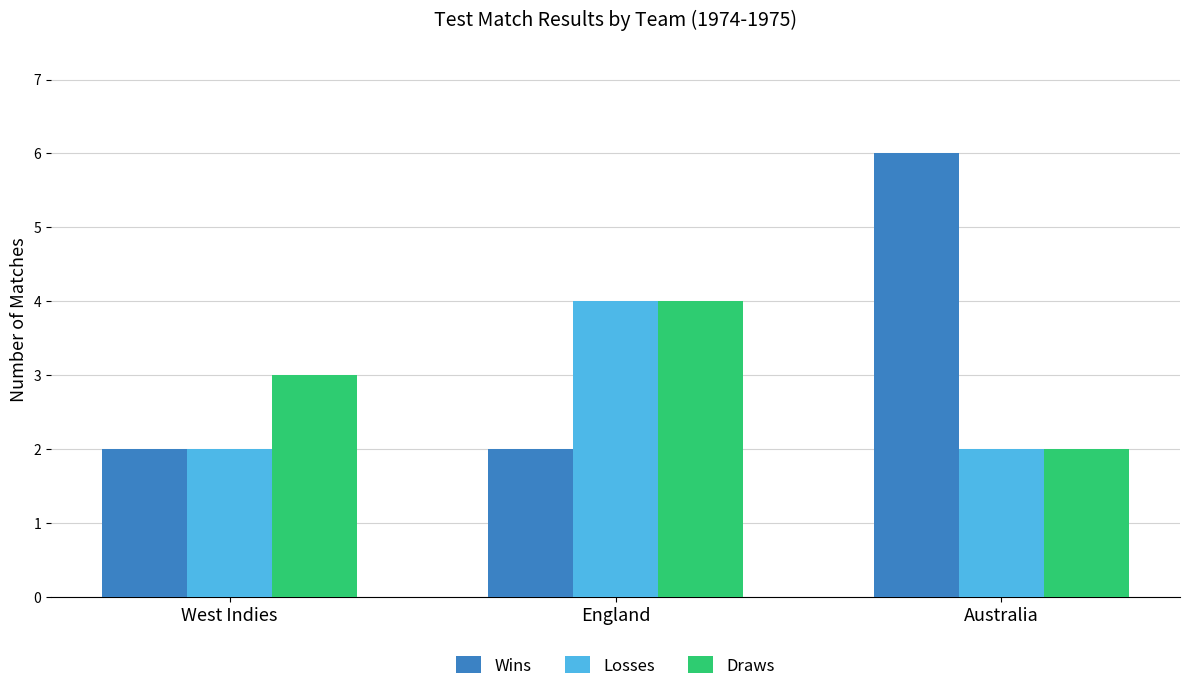

Reading left to right, extract all data points from this chart.

Wins: West Indies=2	England=2	Australia=6
Losses: West Indies=2	England=4	Australia=2
Draws: West Indies=3	England=4	Australia=2